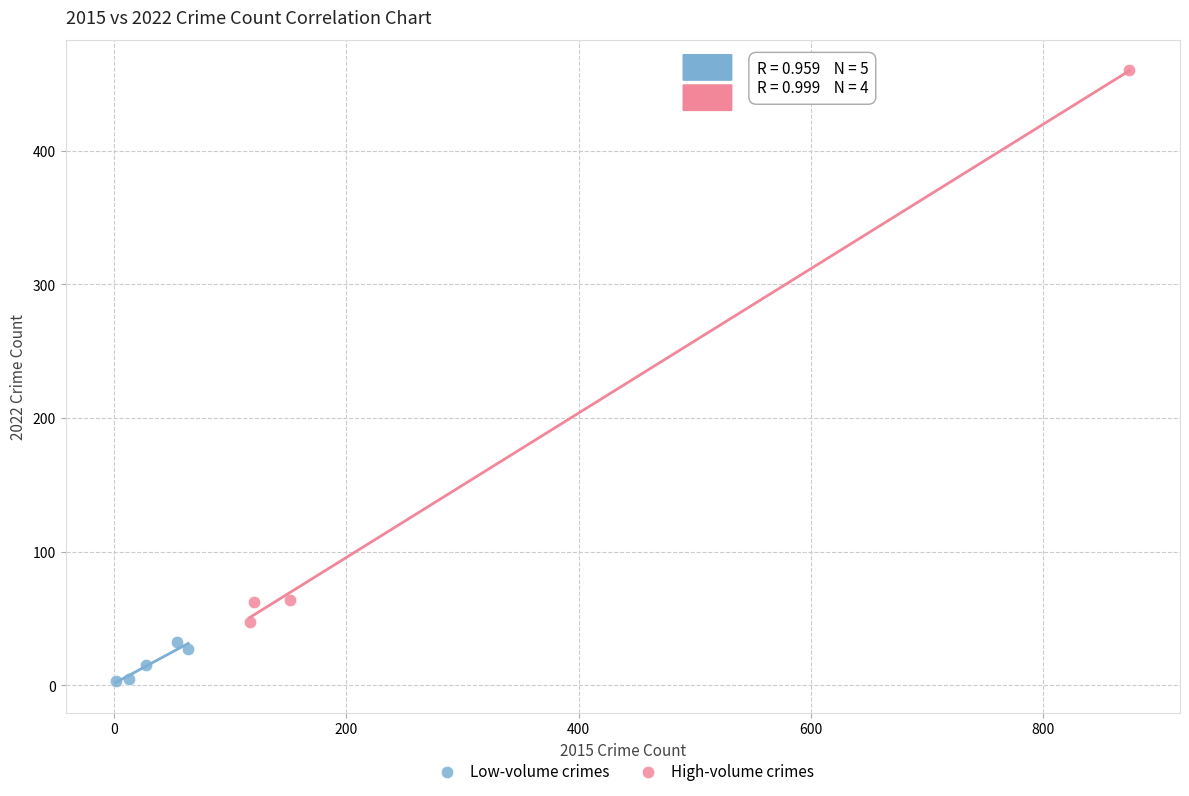

Which series has the largest Y range (max minus min)?

High-volume crimes